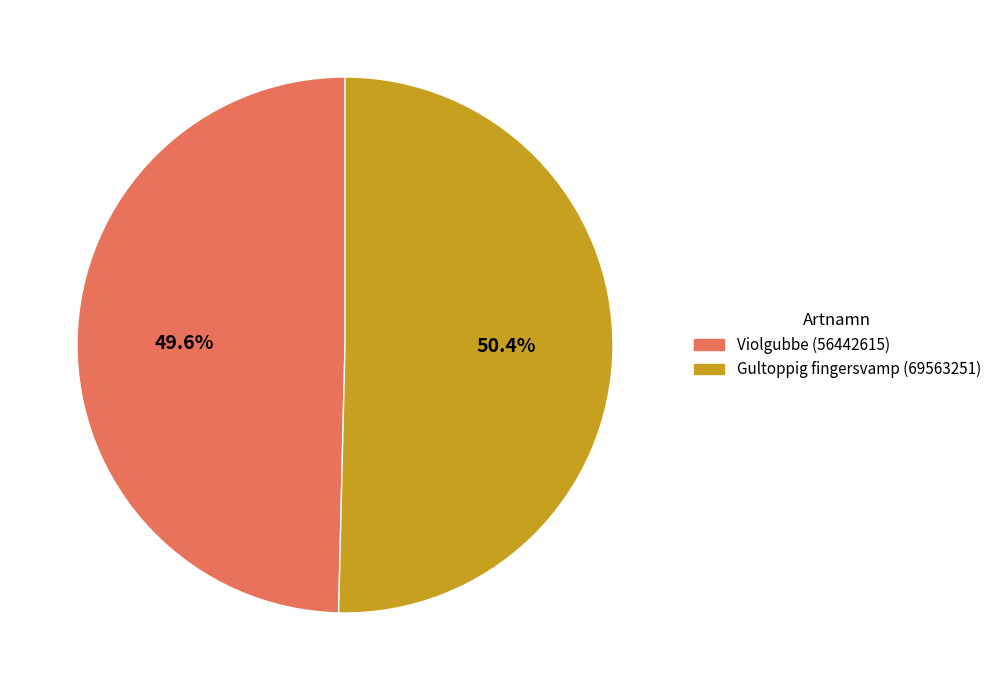

Between Gultoppig fingersvamp (69563251) and Violgubbe (56442615), which is larger?

Gultoppig fingersvamp (69563251)